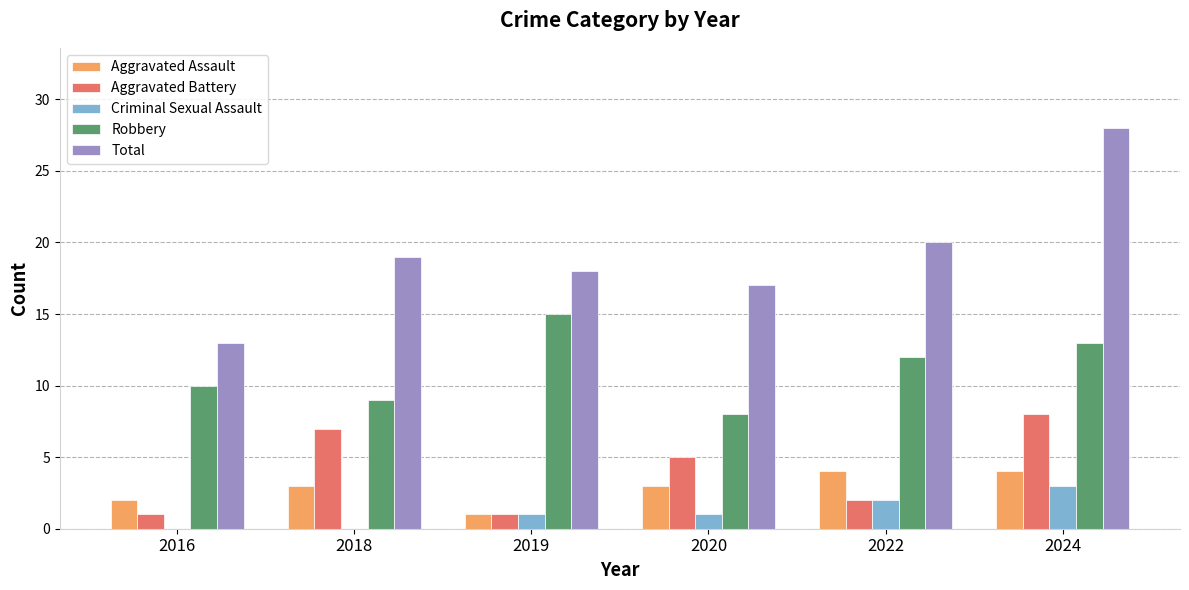

At which category is the sum across all series the highest?

2024